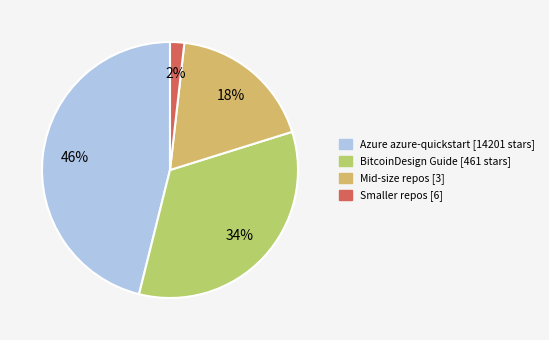

Is there a majority slice in this chart?

No